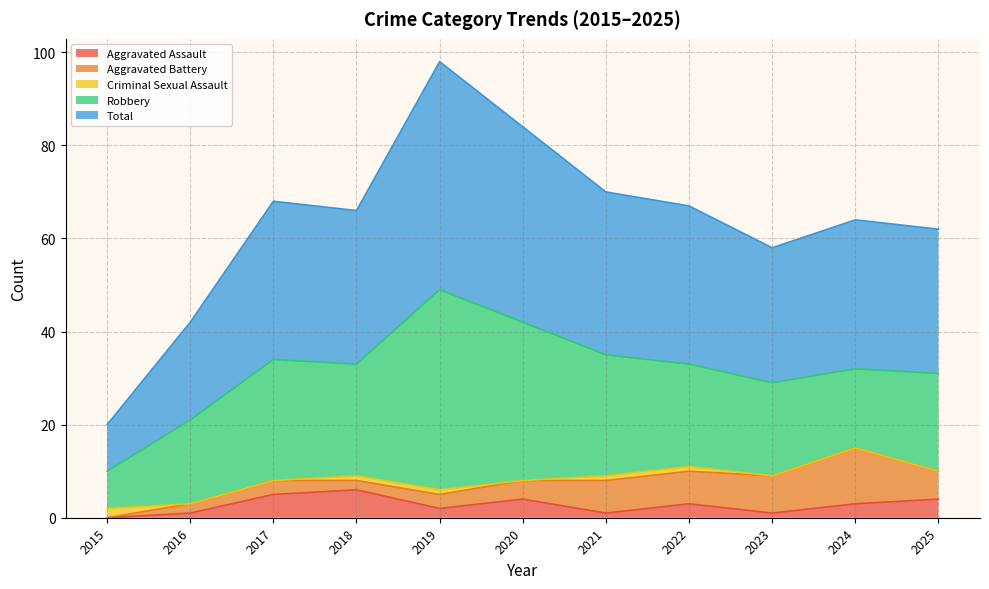

Which series has the largest total across all categories?

Total